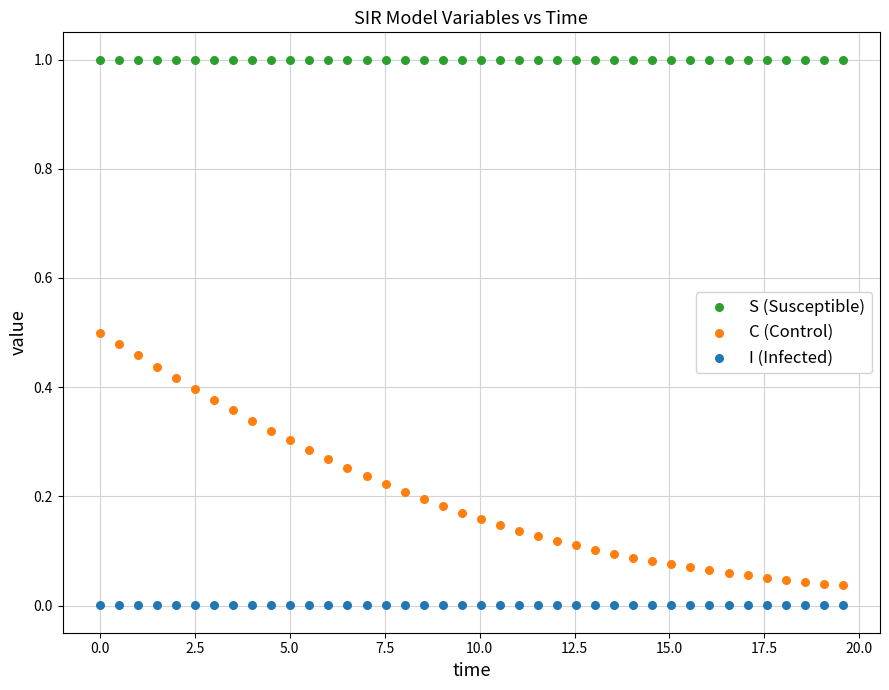

Which series has the widest spread of Y values?

C (Control)